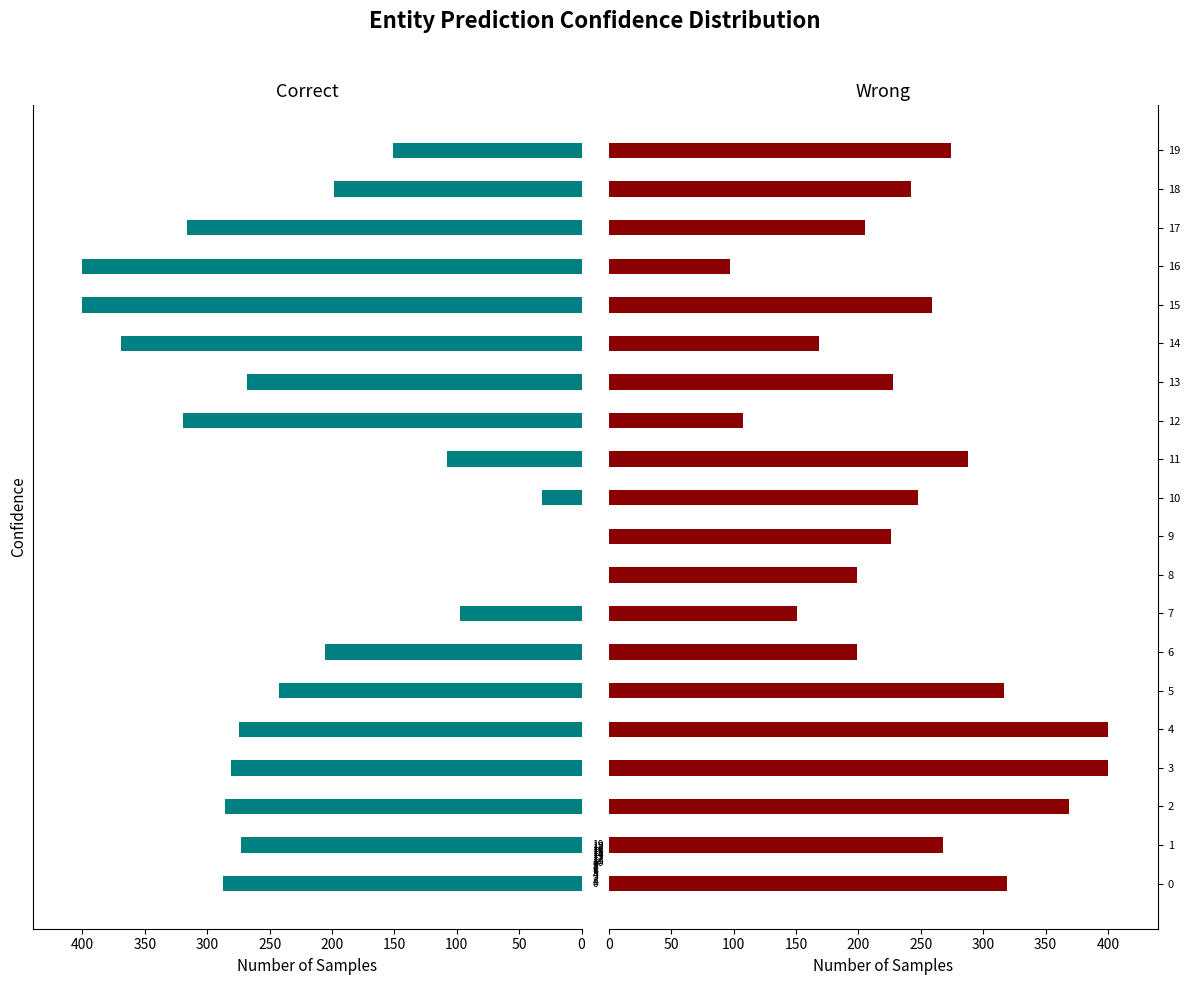

What is the spread (max minus min) of values at 12?

211.5